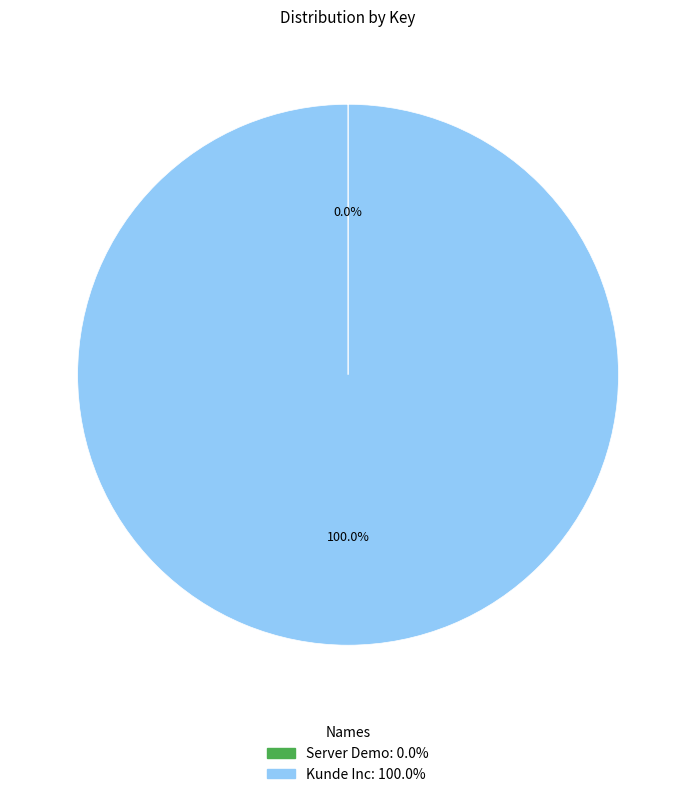

Is Kunde Inc: 100.0% the majority of the pie?

Yes